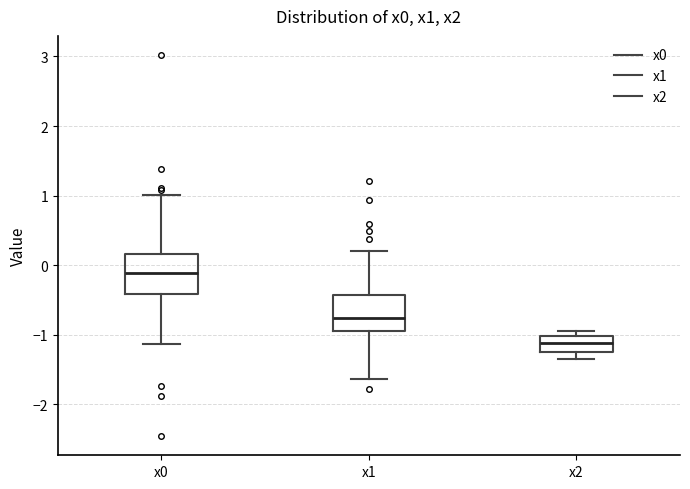

Reading left to right, read every box against the y-axis: the position of its median line, the range the box covers, and the ends of its whiskers. The values are not printed on the chart, so give them approximately, as read against the axis.

x0: median -0.1, box -0.4 to 0.2, whiskers -1.1 to 1.0
x1: median -0.8, box -0.9 to -0.4, whiskers -1.6 to 0.2
x2: median -1.1, box -1.2 to -1.0, whiskers -1.4 to -0.9